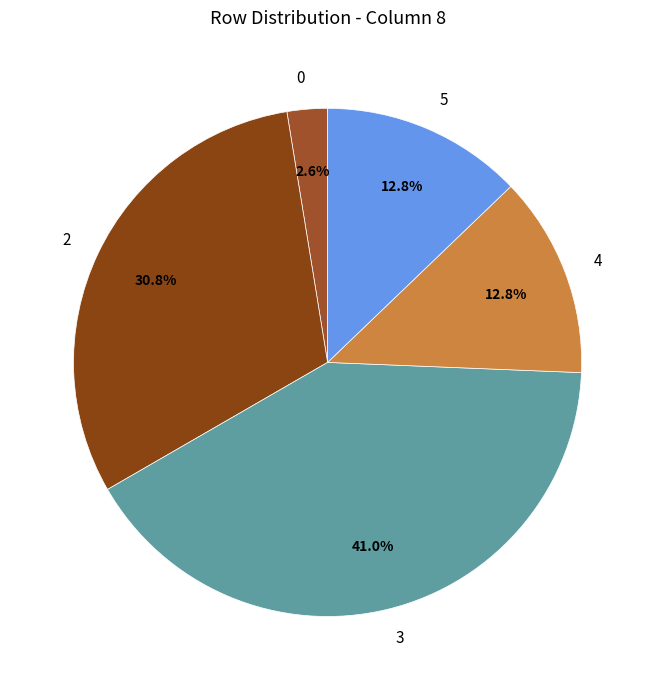

Combined, what portion of the pie is 0 and 5?

15.4%